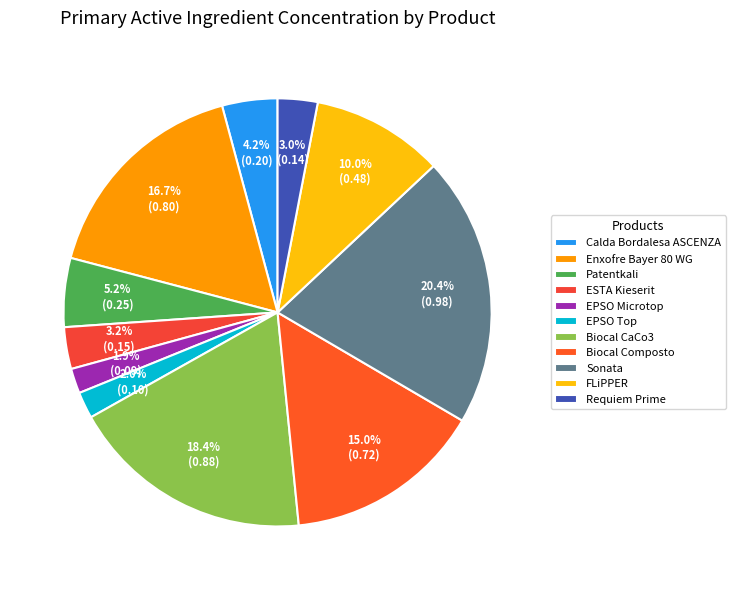

Is the sum of Biocal CaCo3 and Sonata greater than half?

No